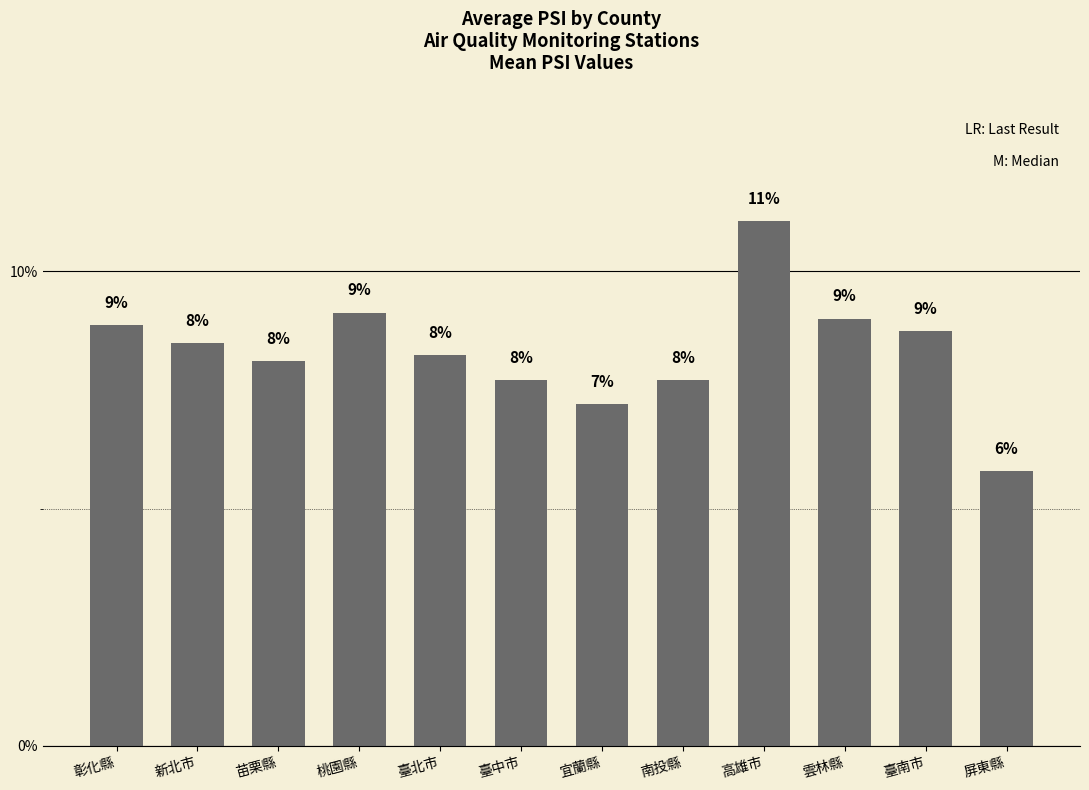

True or false: the data shows 14.2 at 臺南市.

False